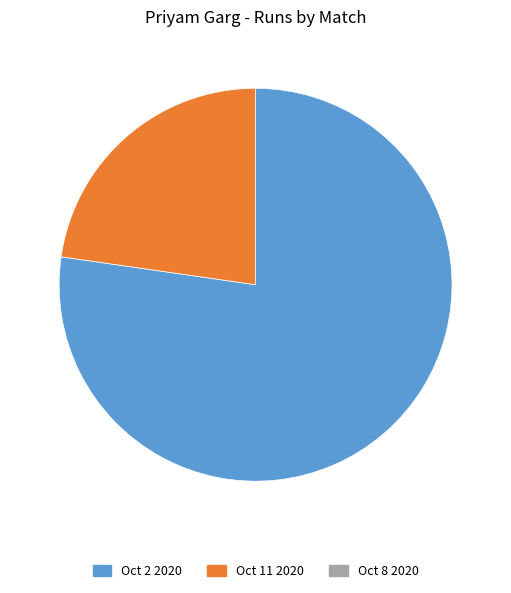

Is there a majority slice in this chart?

Yes